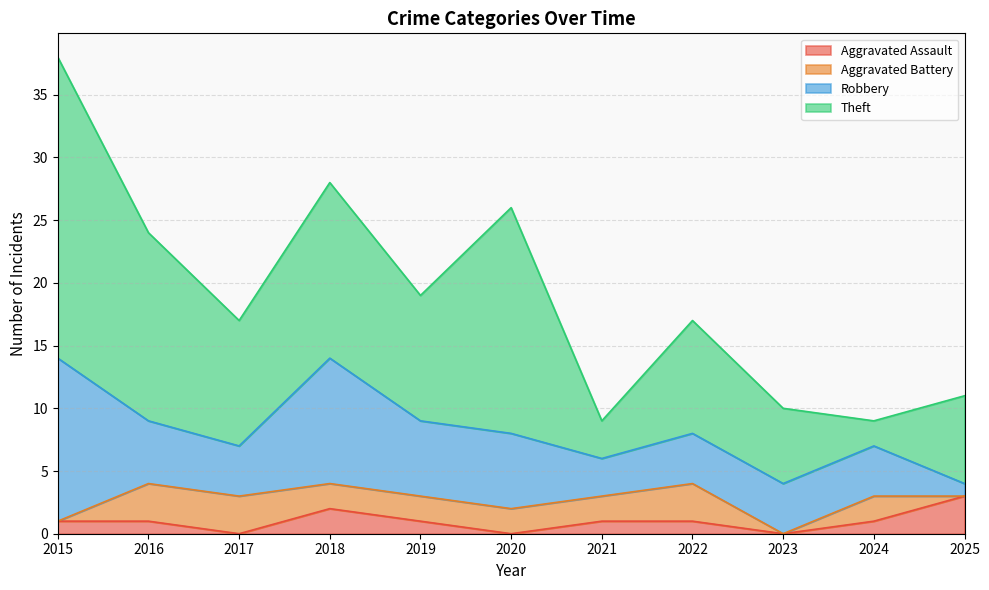

Rank the categories by Aggravated Assault value from highest to lowest.

2025, 2018, 2015, 2016, 2019, 2021, 2022, 2024, 2017, 2020, 2023